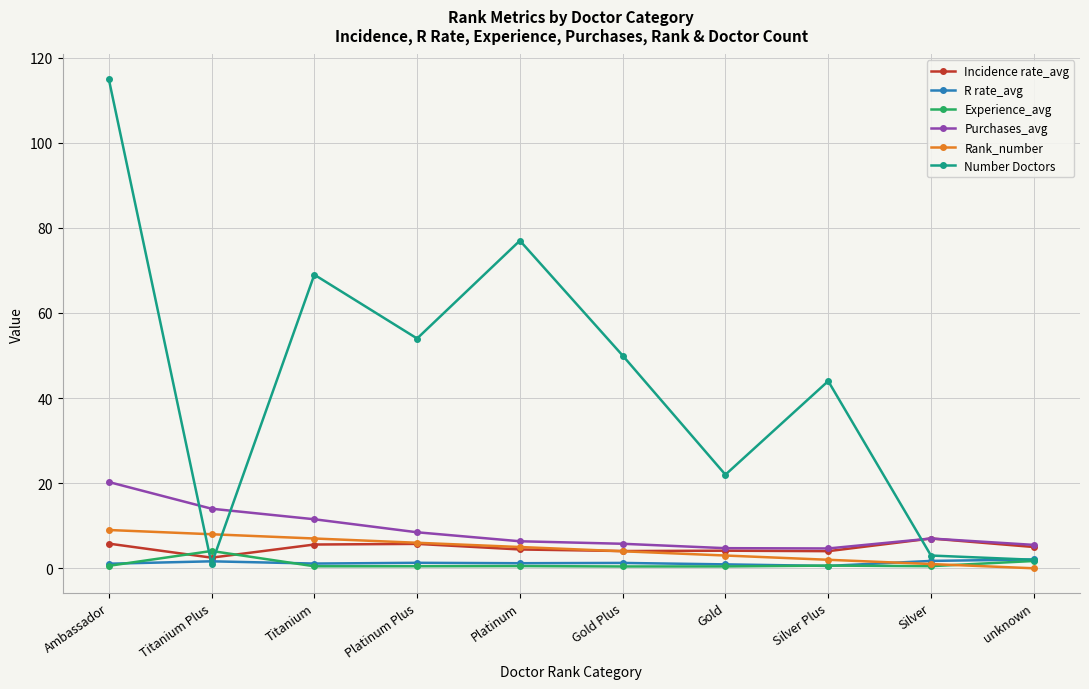

What position from the left is Silver?

9